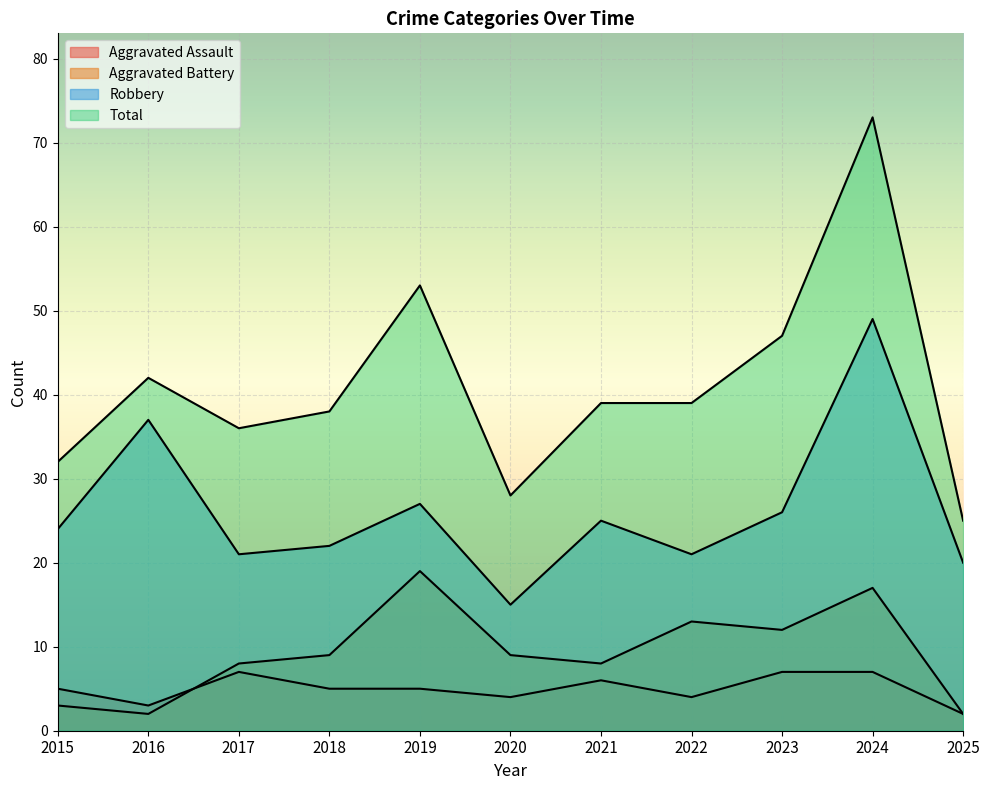

What are all the series names shown in the legend?

Aggravated Assault, Aggravated Battery, Robbery, Total